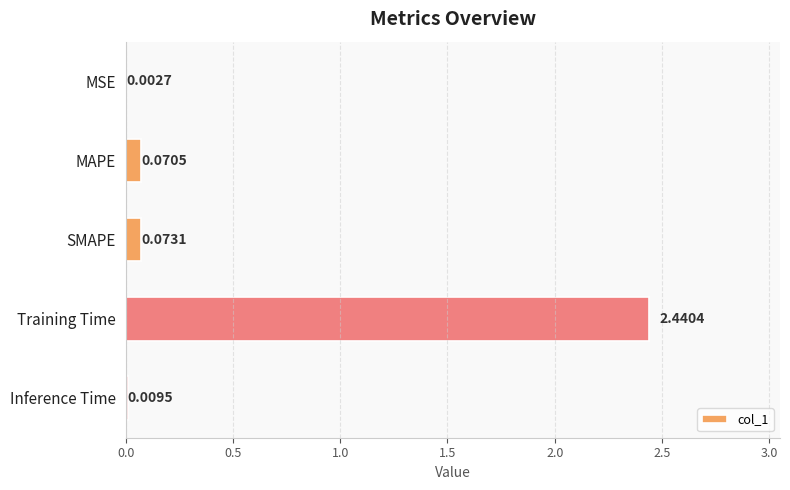

Are the bars horizontal?

Yes